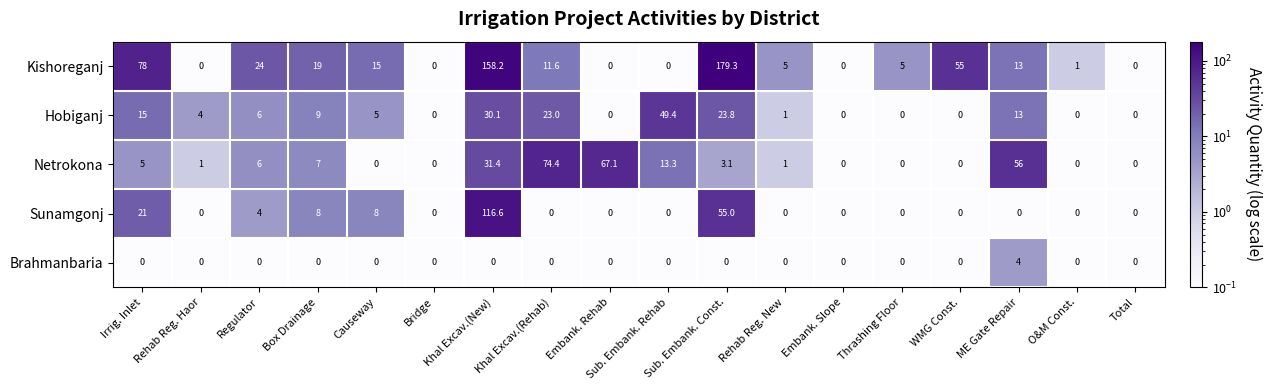

At how many categories does at least one series exceed 25?

8